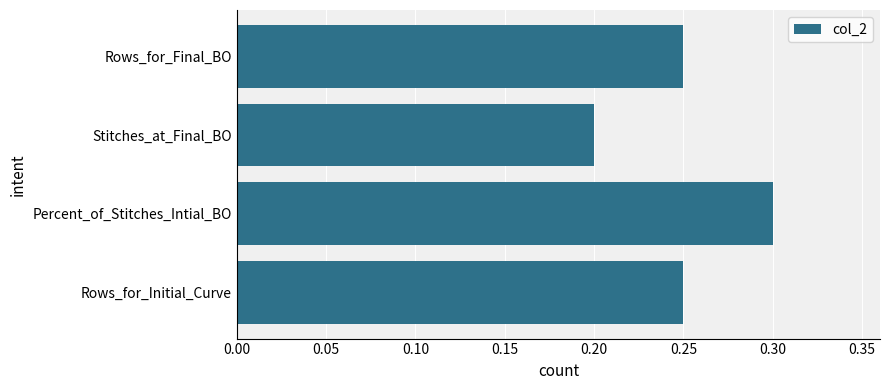

Which has a higher value, Rows_for_Initial_Curve or Percent_of_Stitches_Intial_BO?

Percent_of_Stitches_Intial_BO